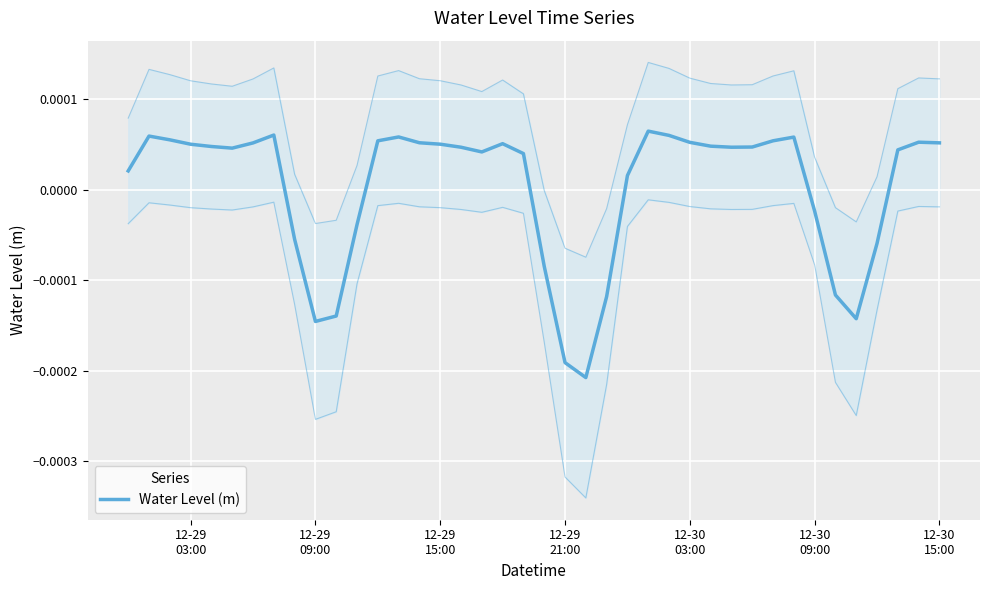

Is it true that the value at 12-29 21:00 is -0.0?

False